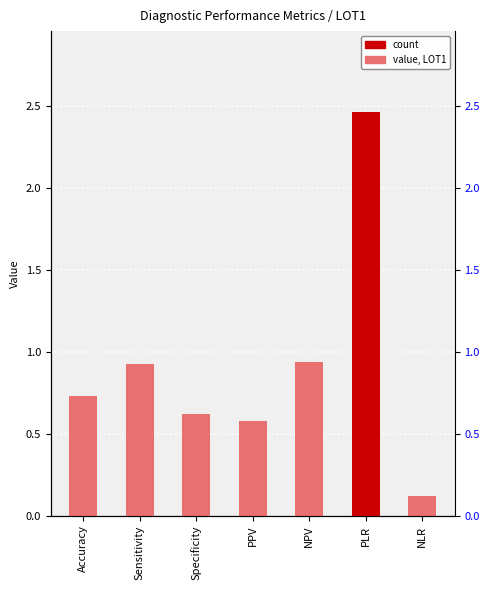

How many bars are there in total?

7